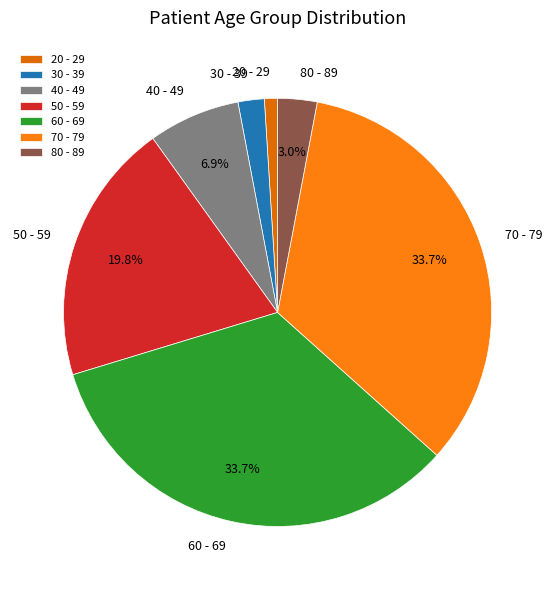

What is the ratio of the value at 30 - 39 to the value at 60 - 69?

0.1